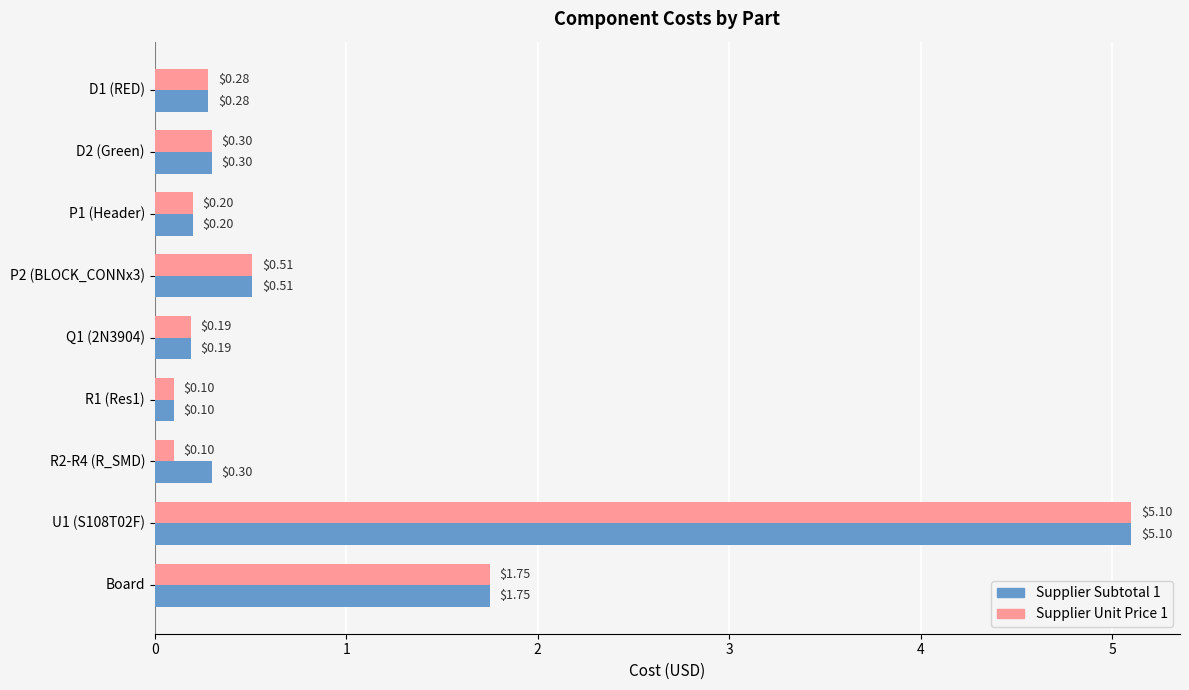

How many distinct data groups are displayed?

2